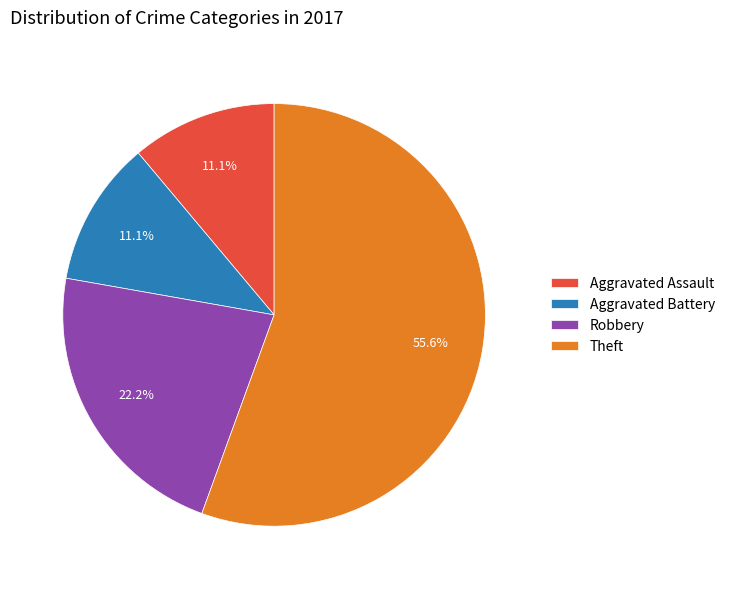

Is there a majority slice in this chart?

Yes